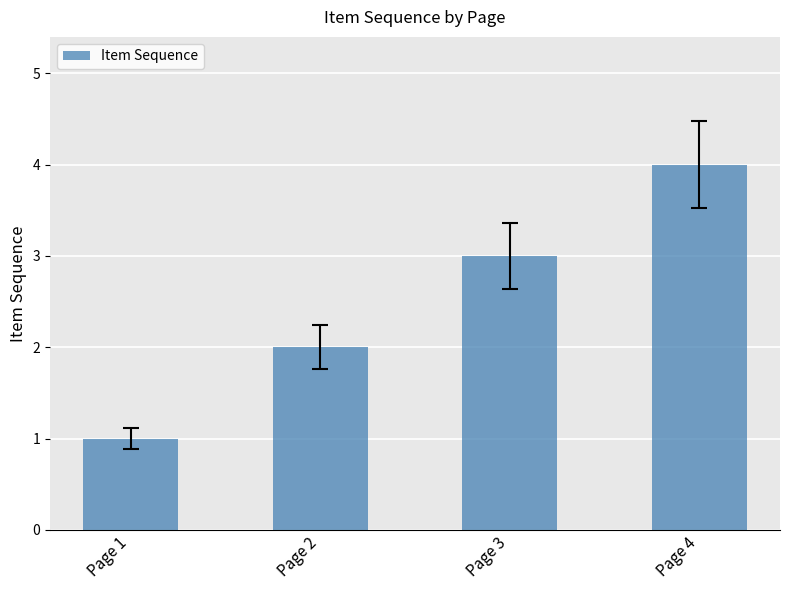

What is the sum of the values at Page 2 and Page 3?

5